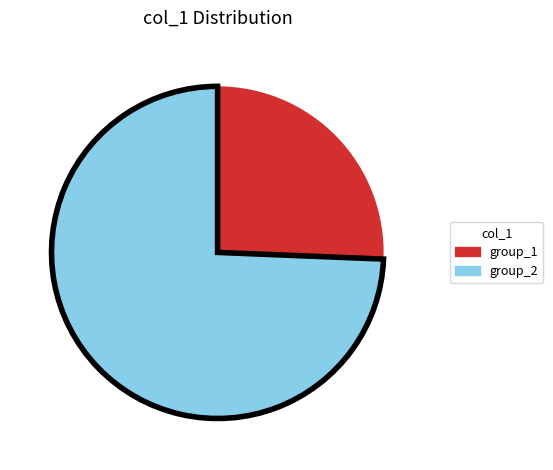

Does any single category account for the majority?

Yes